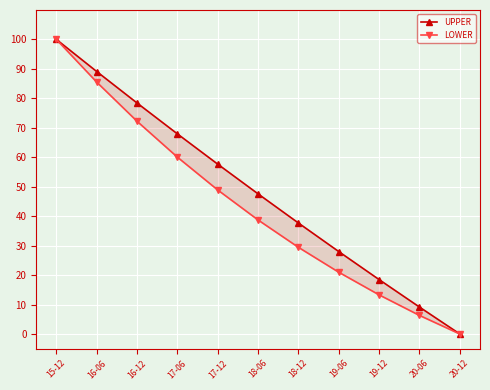

List the labels in order of UPPER value, smallest first.

20-12, 20-06, 19-12, 19-06, 18-12, 18-06, 17-12, 17-06, 16-12, 16-06, 15-12